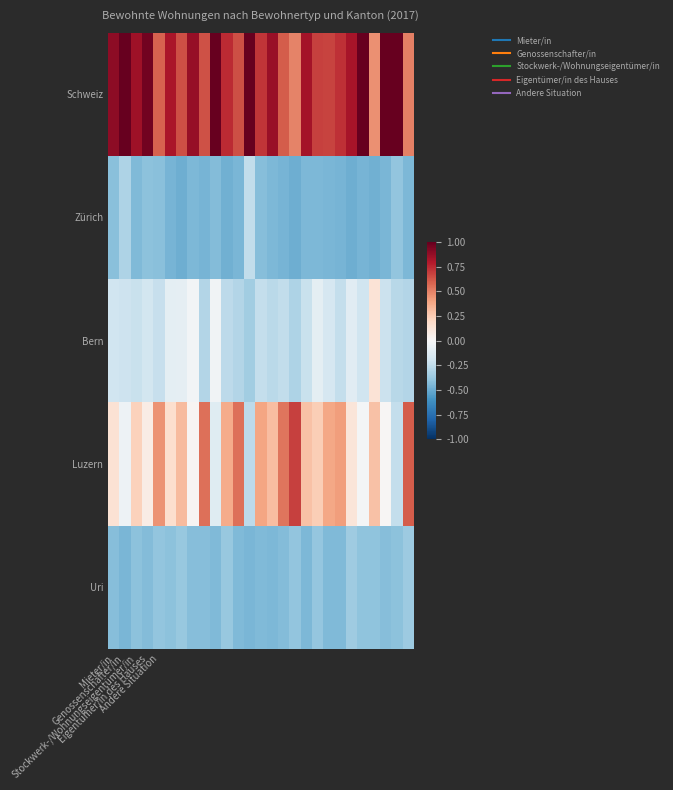

Which series has the largest total across all categories?

Schweiz